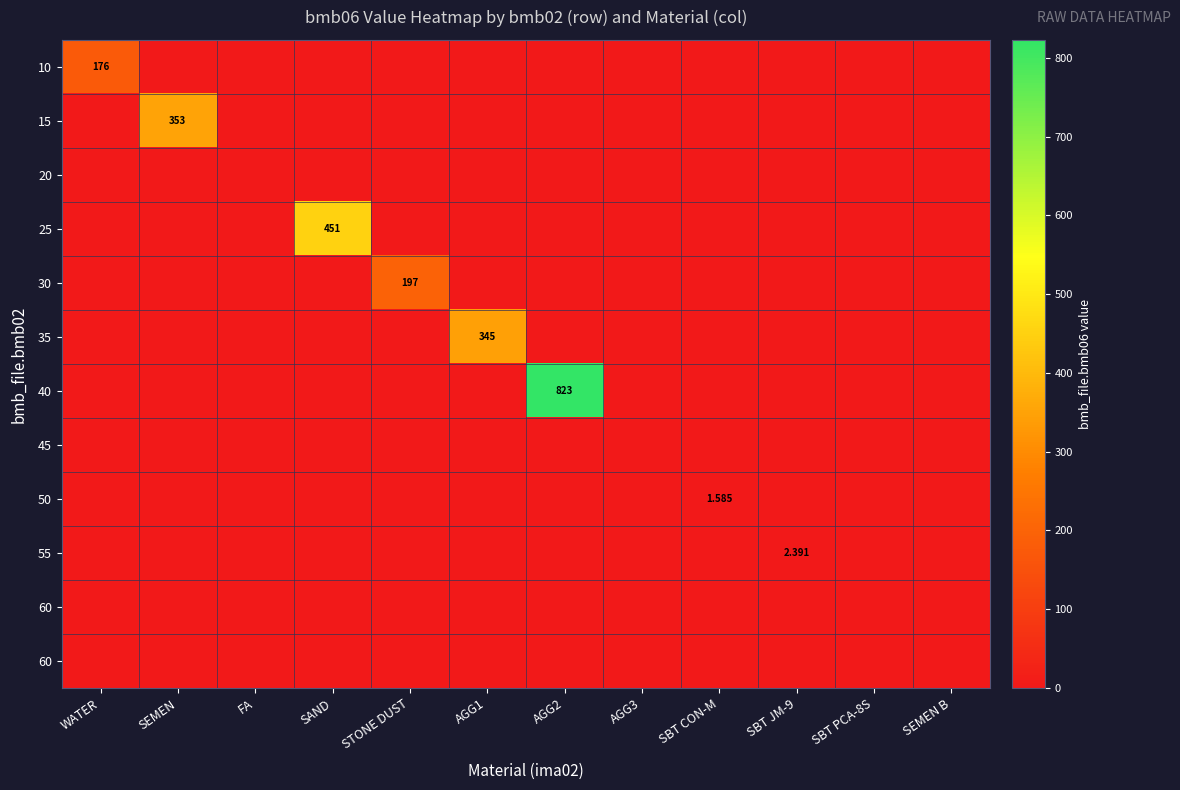

What is the total value across all series at AGG2?

823.0